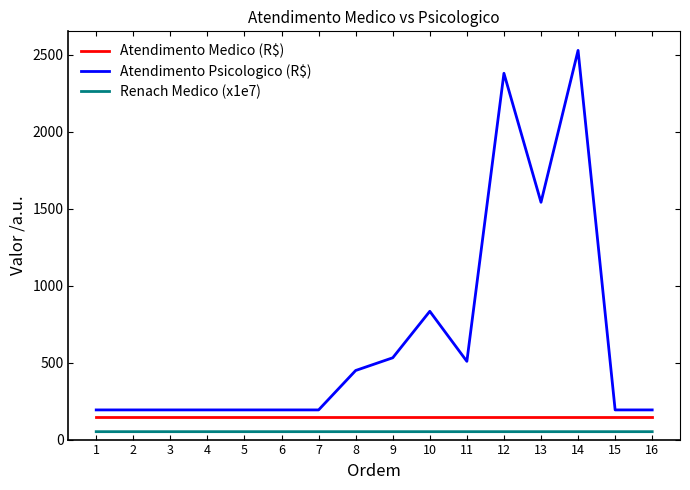

Is the value of Renach Medico (x1e7) at 2 greater than the value of Atendimento Medico (R$) at 6?

No